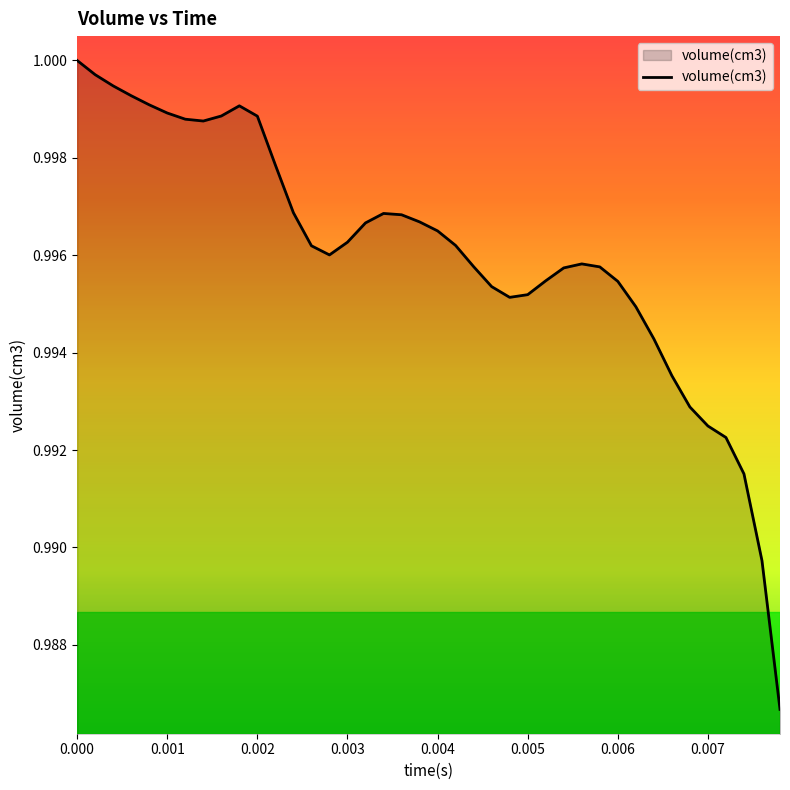

Is it true that the value at 0.006 is 1.7?

False